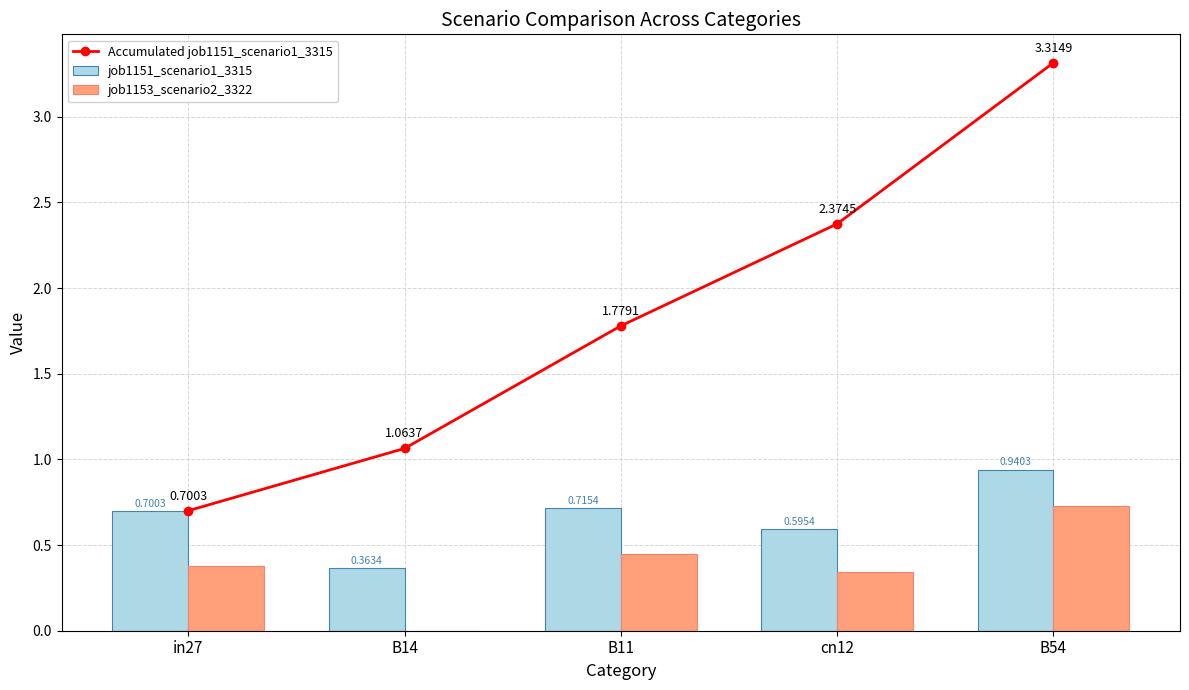

What is the value of the Accumulated job1151_scenario1_3315 bar at the 2nd from the left?

1.1